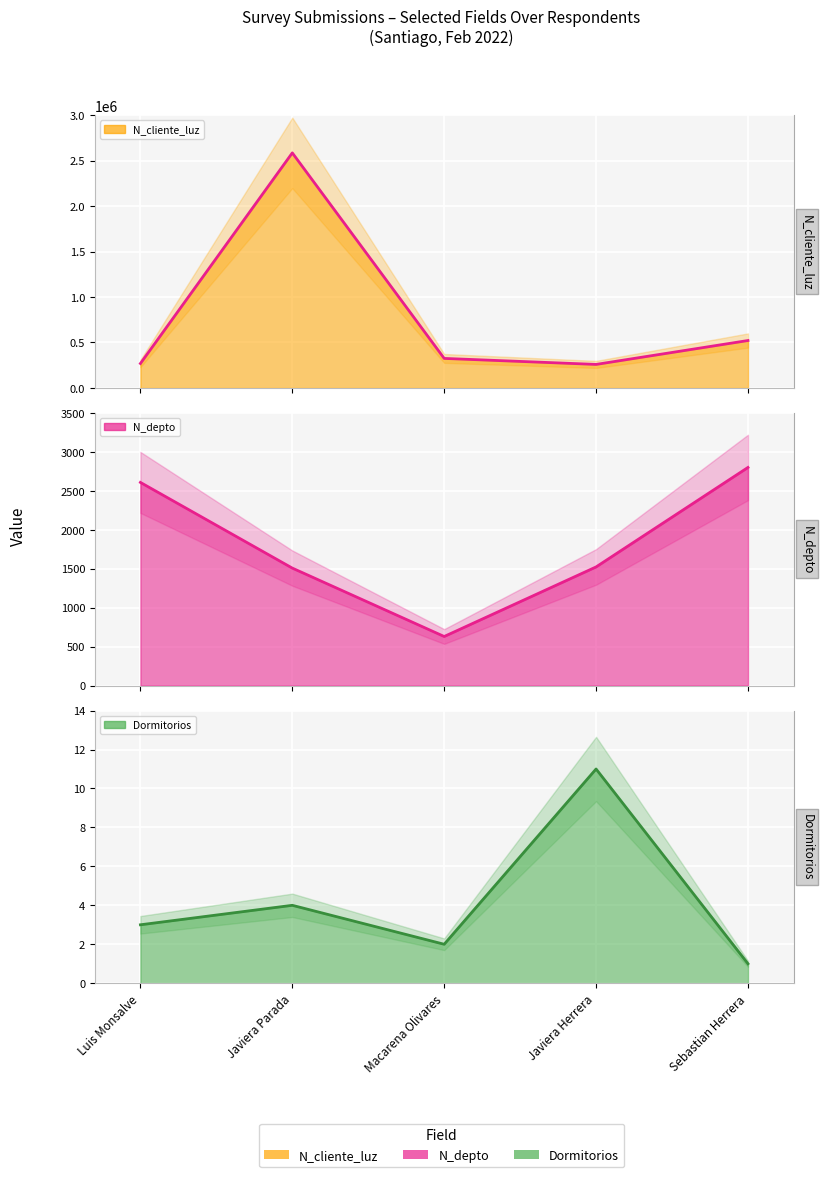

What is the difference between the second highest and second lowest values in the N_cliente_luz (line) series?

252832